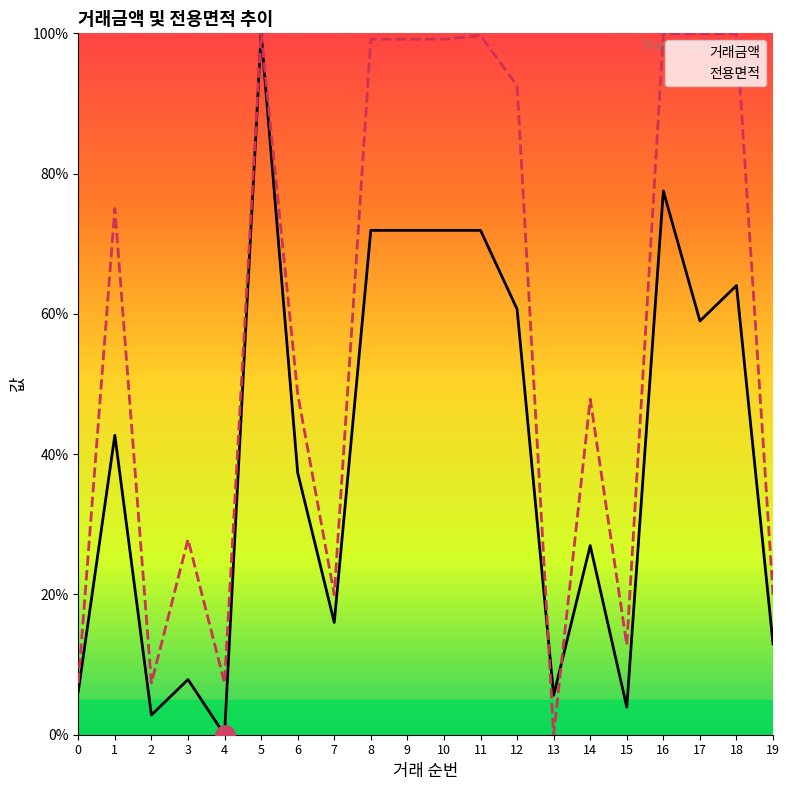

True or false: 거래금액 has a value of 71.9 at 11.

True